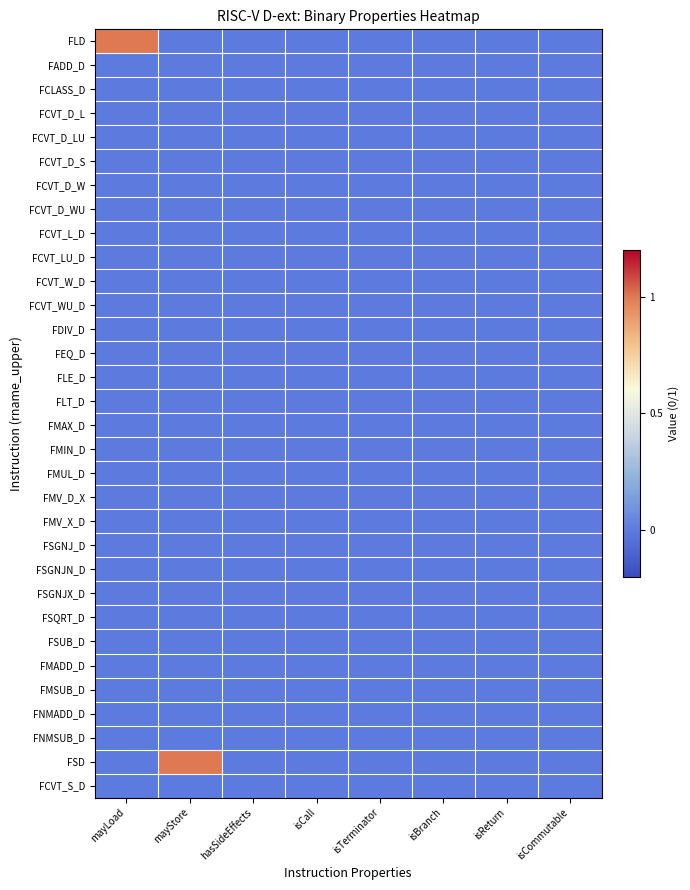

At how many categories does at least one series exceed 0?

2